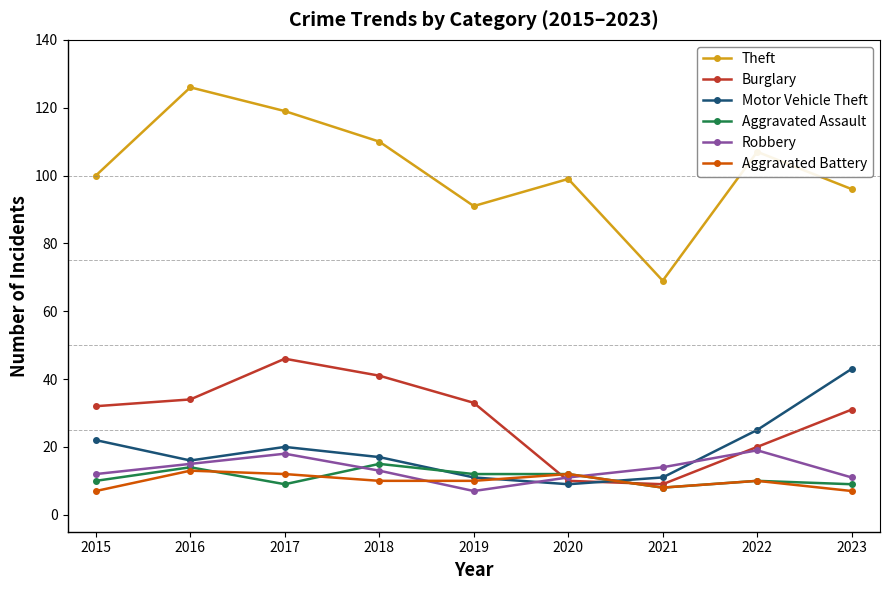

How many series are shown in this chart?

6